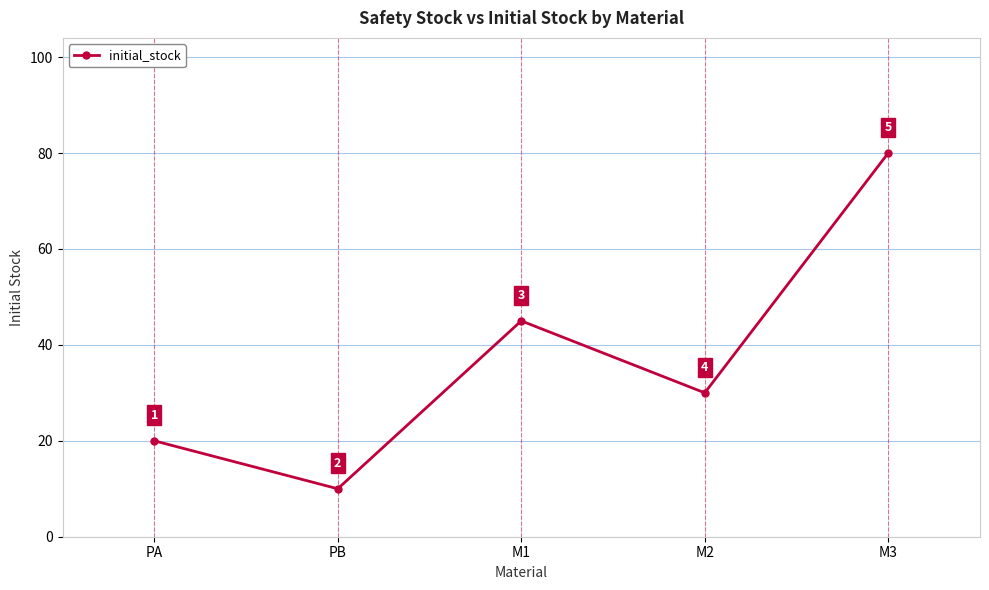

Which label corresponds to the largest value in the chart?

M3